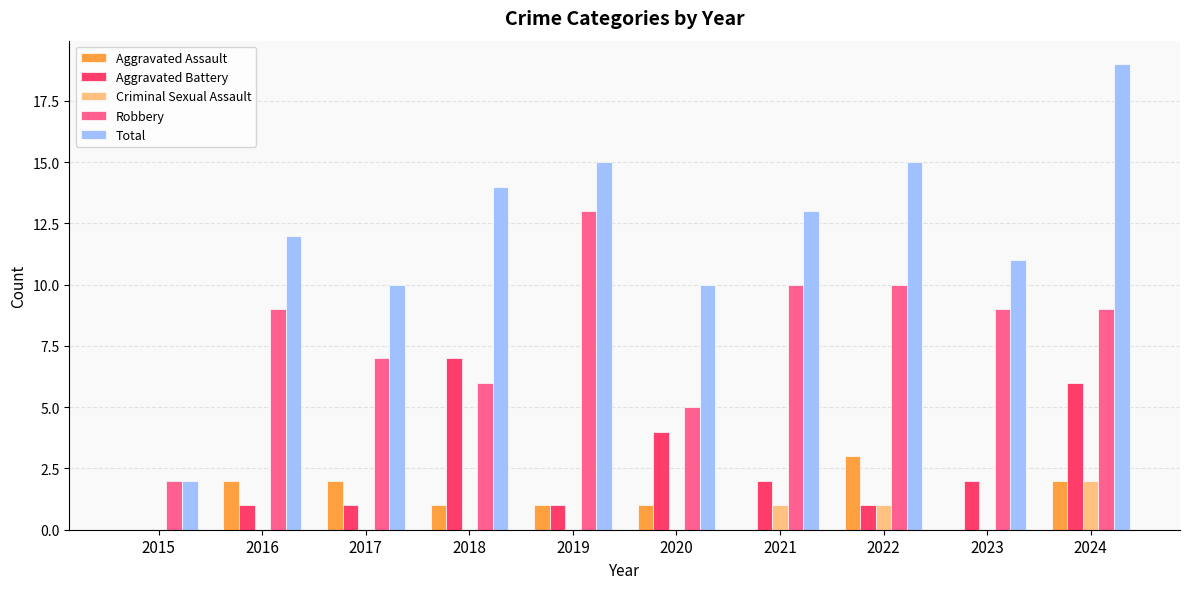

Reading right to left, transcribe all the data shown in this chart.

Aggravated Assault: 2024=2	2023=0	2022=3	2021=0	2020=1	2019=1	2018=1	2017=2	2016=2	2015=0
Aggravated Battery: 2024=6	2023=2	2022=1	2021=2	2020=4	2019=1	2018=7	2017=1	2016=1	2015=0
Criminal Sexual Assault: 2024=2	2023=0	2022=1	2021=1	2020=0	2019=0	2018=0	2017=0	2016=0	2015=0
Robbery: 2024=9	2023=9	2022=10	2021=10	2020=5	2019=13	2018=6	2017=7	2016=9	2015=2
Total: 2024=19	2023=11	2022=15	2021=13	2020=10	2019=15	2018=14	2017=10	2016=12	2015=2